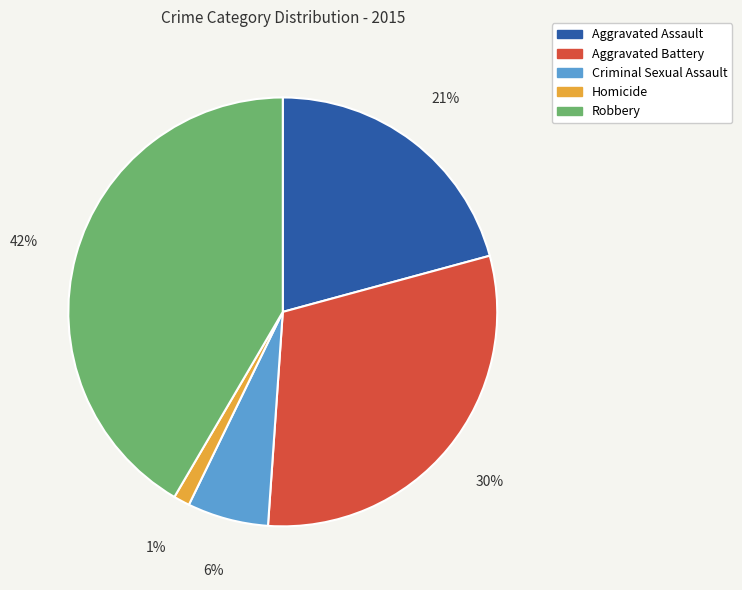

What is the ratio of the value at Criminal Sexual Assault to the value at Aggravated Battery?

0.2